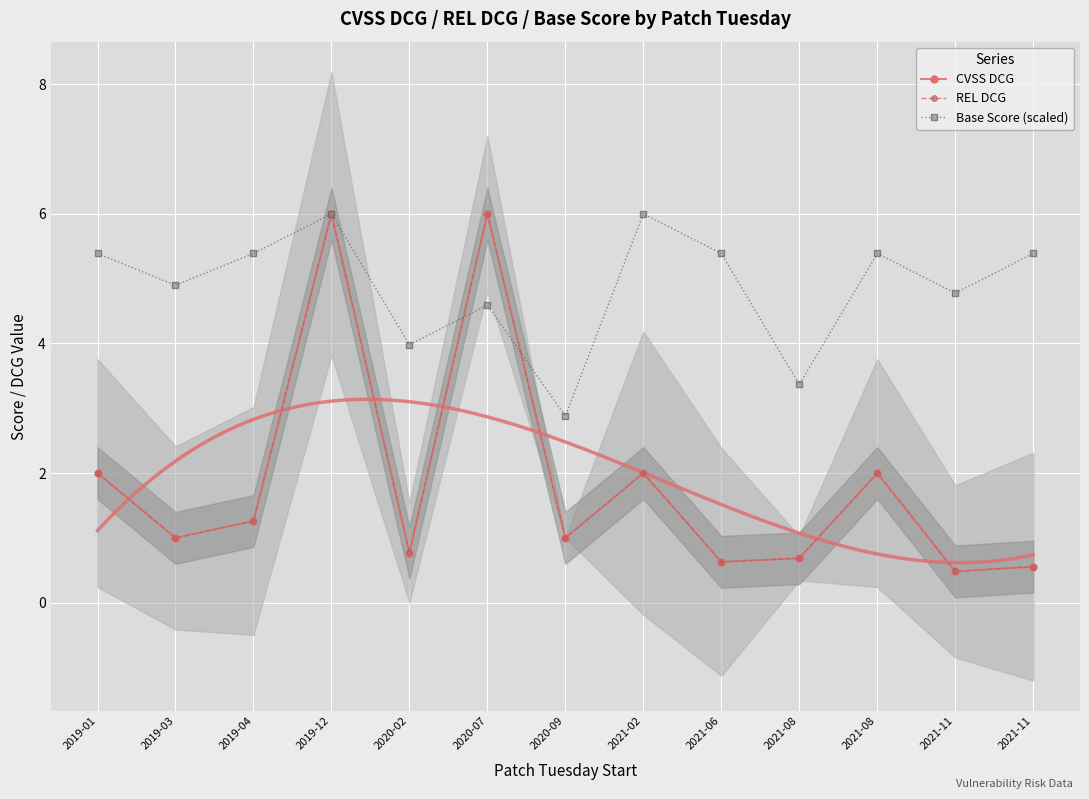

How many categories are shown in the chart?

13